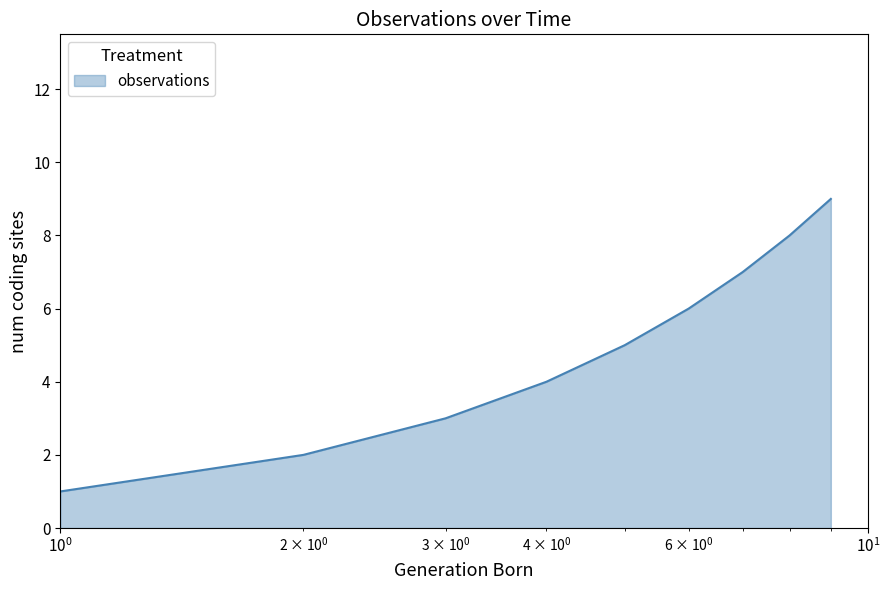

Does the chart display data point markers on the line(s)?

No